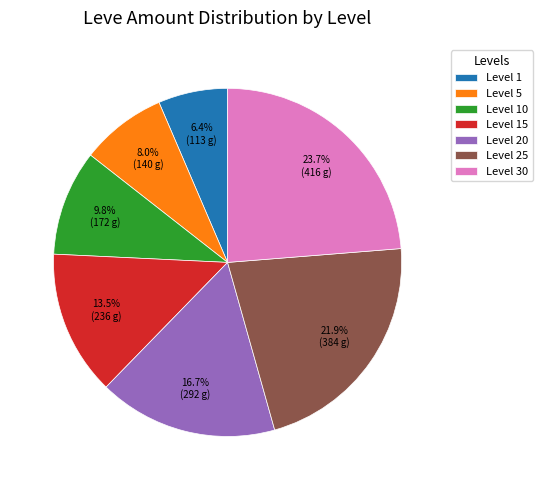

Approximately how many times larger is the value at Level 25 compared to Level 15?

1.6